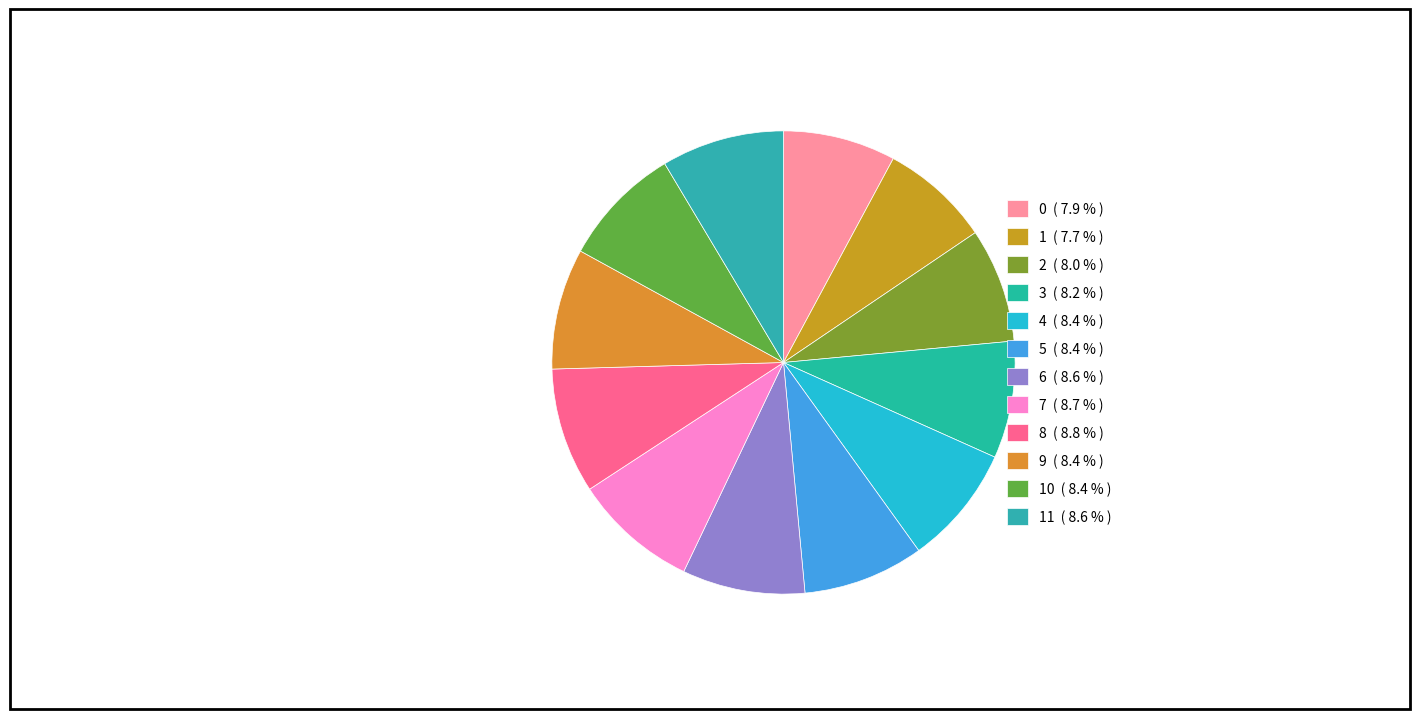

How many slices are in this pie chart?

12